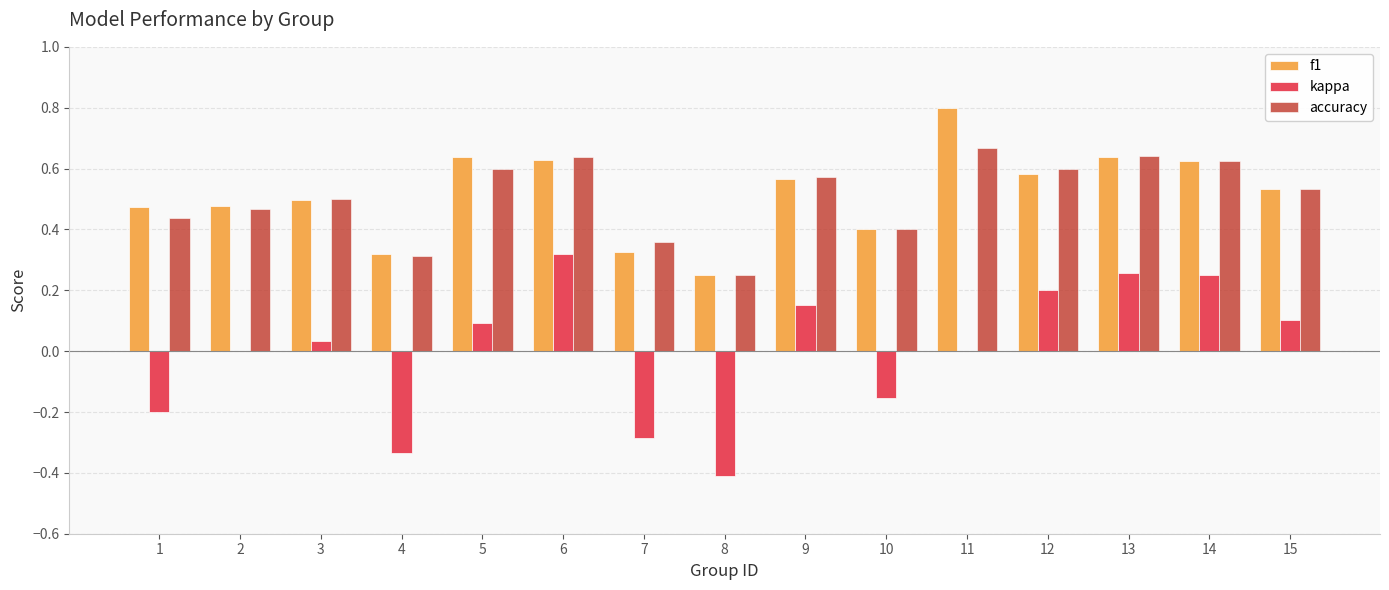

At which label is f1 closest to 0?

8